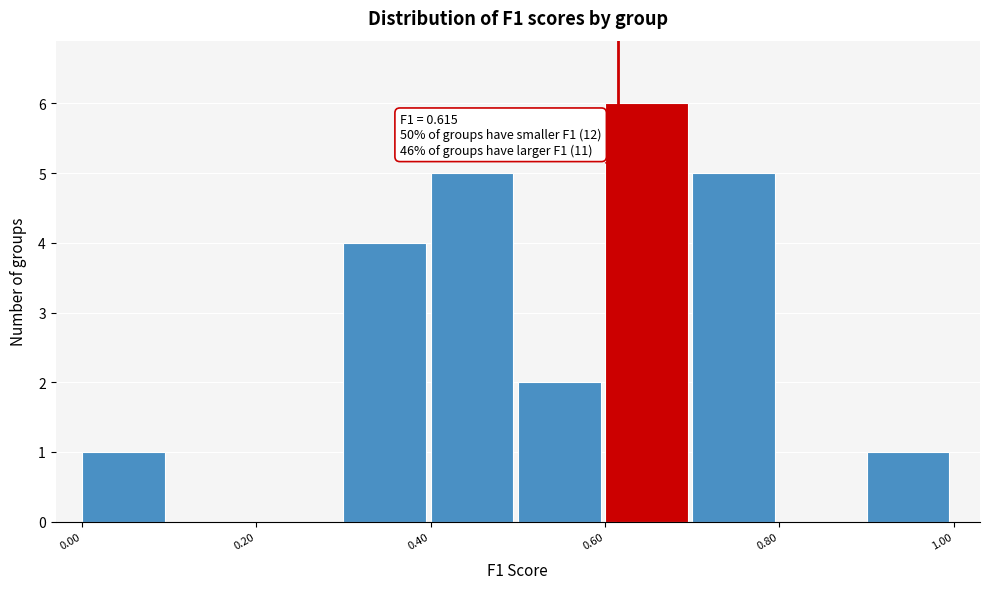

Which range on the x-axis has the tallest bar?

0.6 to 0.7